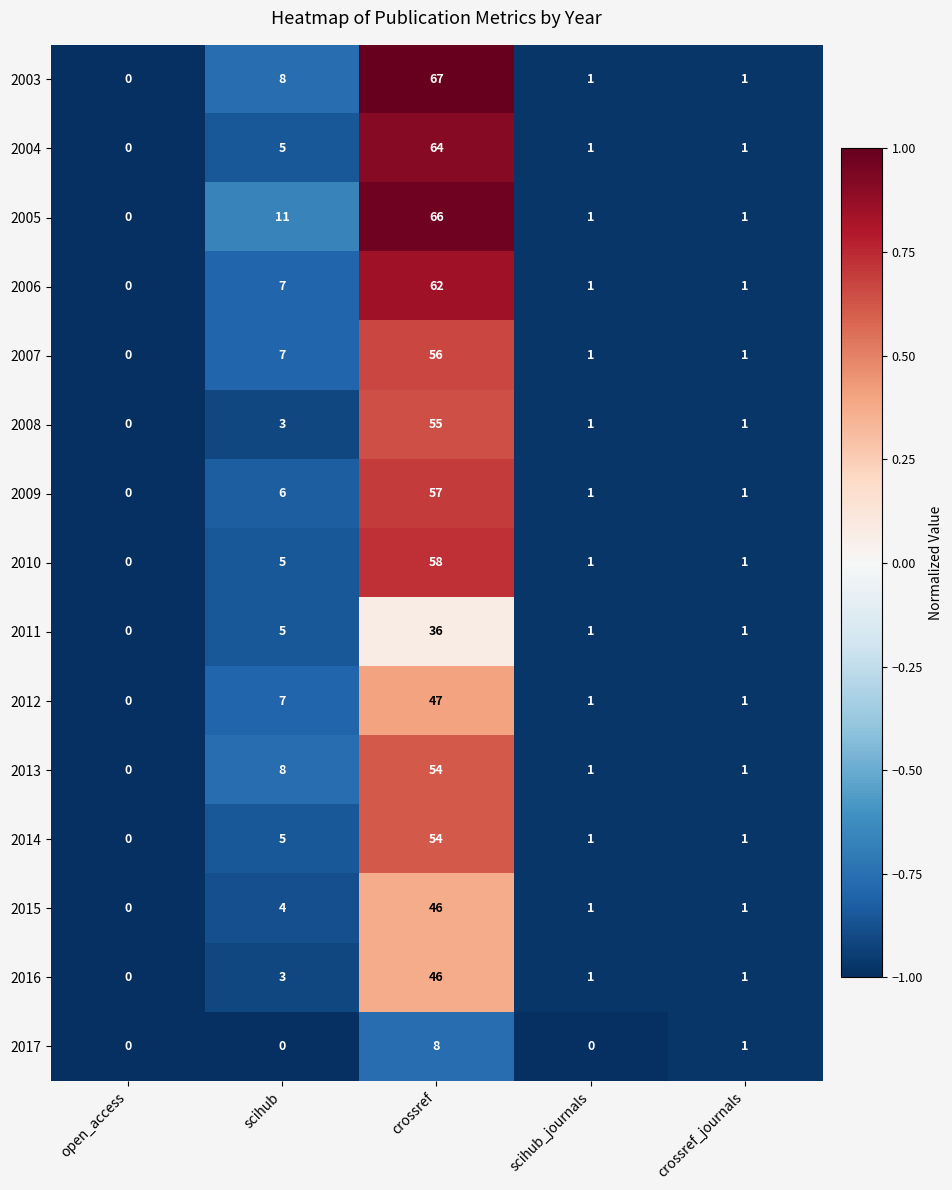

What is the total value across all series at crossref_journals?

15